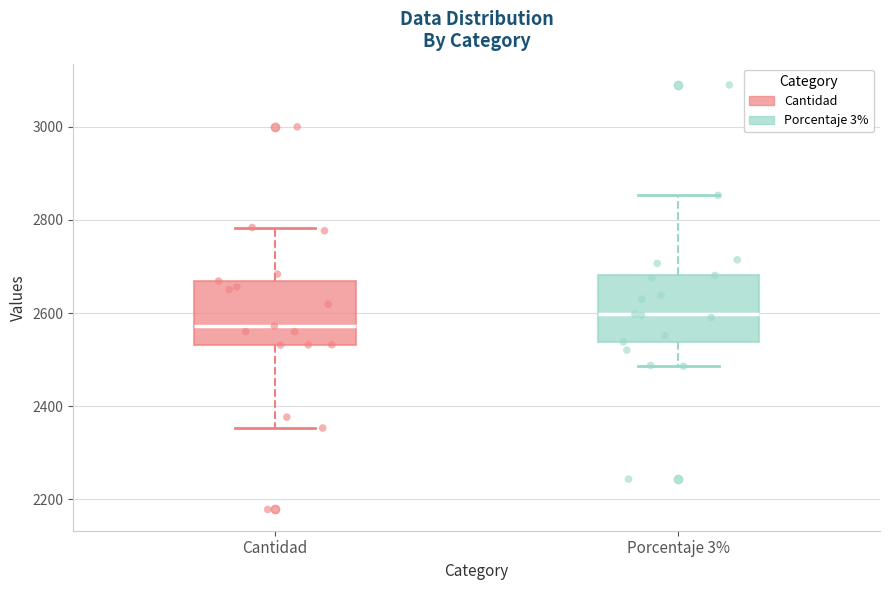

Reading left to right, transcribe this box plot: for each box, give where its median line is, the range the box spans, and where its two whiskers end, as read against the y-axis. The values are not printed on the chart, so give them approximately, as read against the axis.

Cantidad: median 2580, box 2540 to 2660, whiskers 2360 to 2780
Porcentaje 3%: median 2600, box 2540 to 2680, whiskers 2480 to 2860